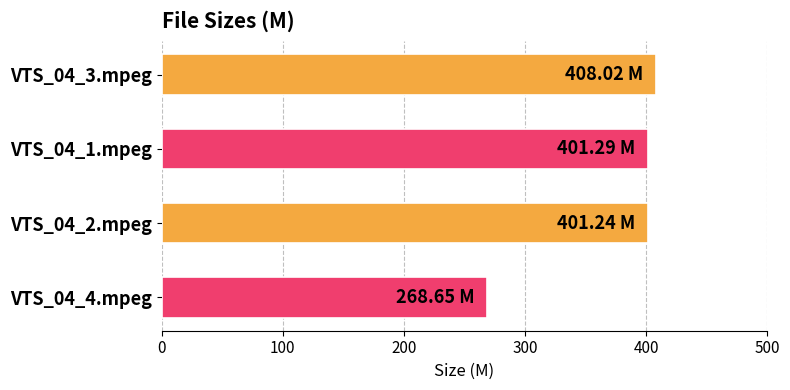

What is the ratio of the value at VTS_04_2.mpeg to the value at VTS_04_4.mpeg?

1.5